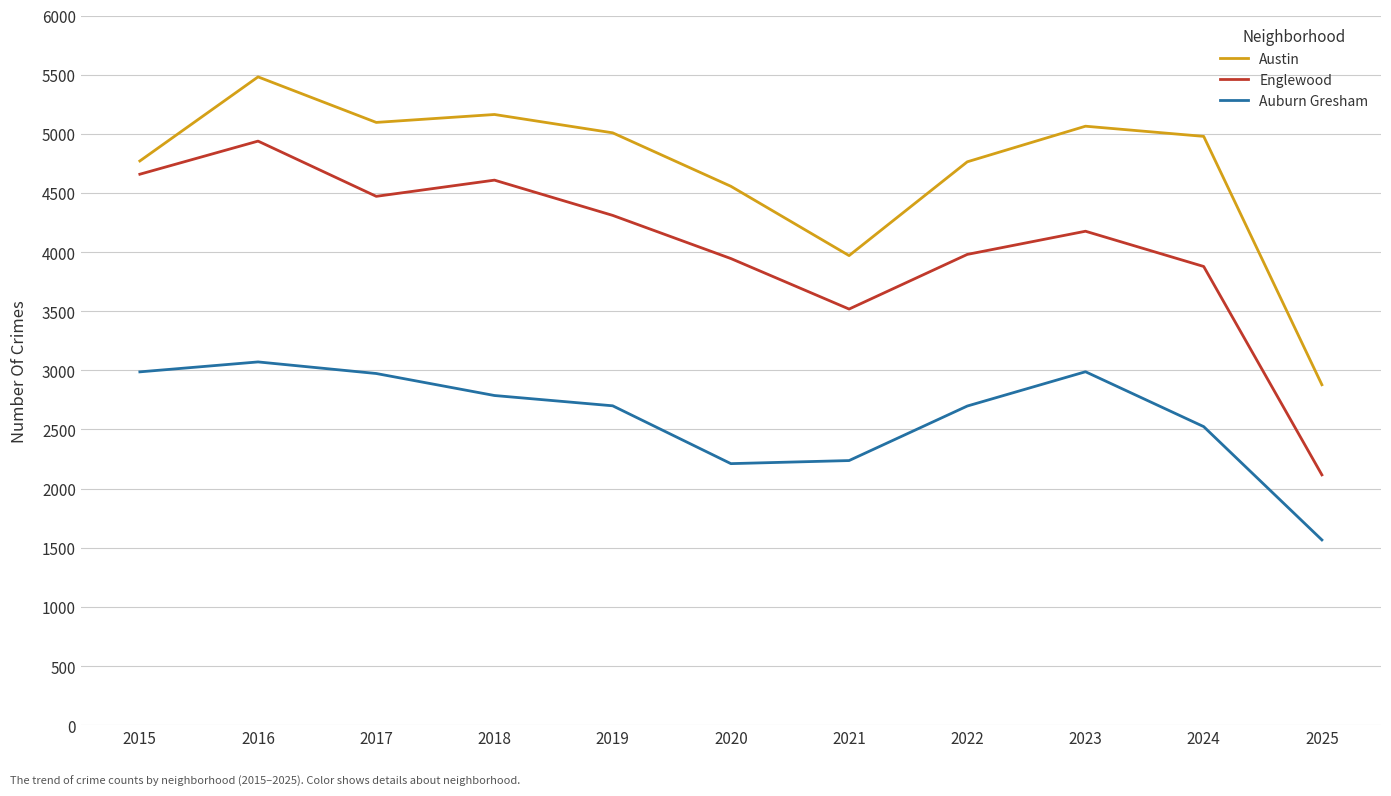

What is the difference between the highest and lowest values at 2023?

2076